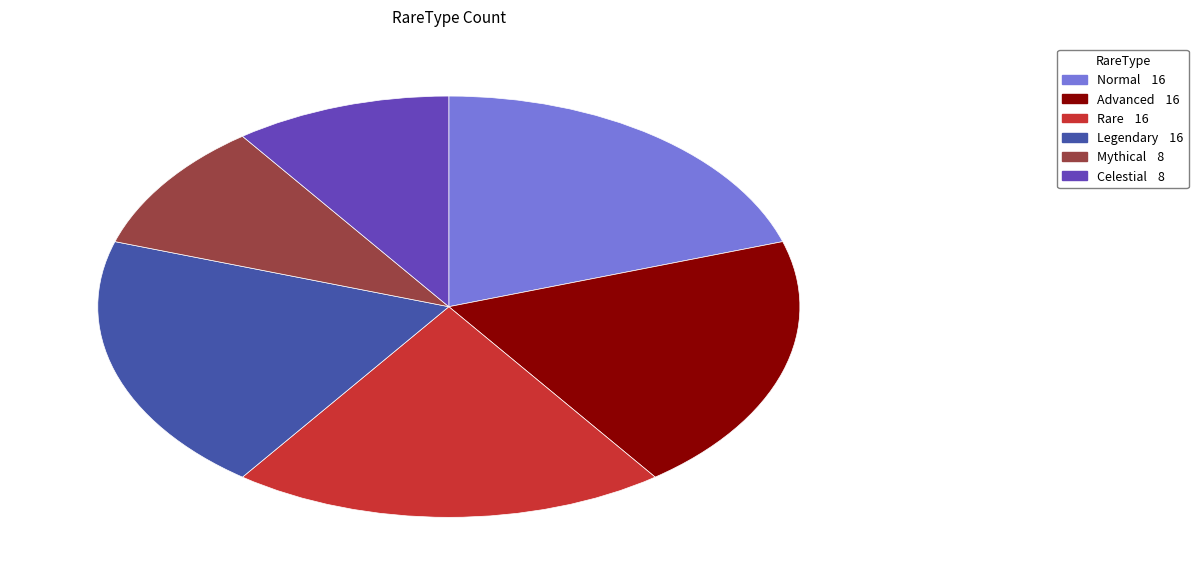

The Mythical slice represents 24% of the pie. True or false?

False